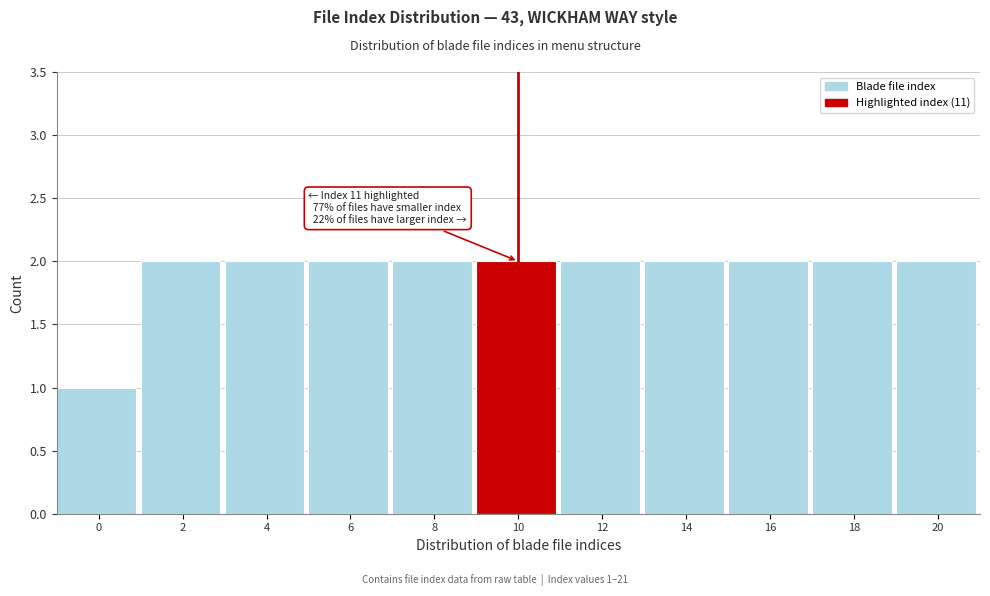

Reading left to right, list all the values displayed in this chart.

1	2	2	2	2	2	2	2	2	2	2